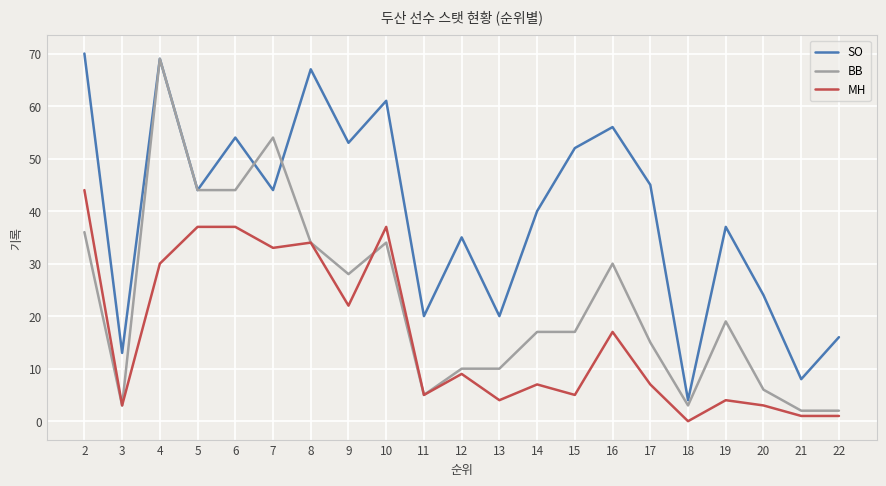

How many distinct data groups are displayed?

3